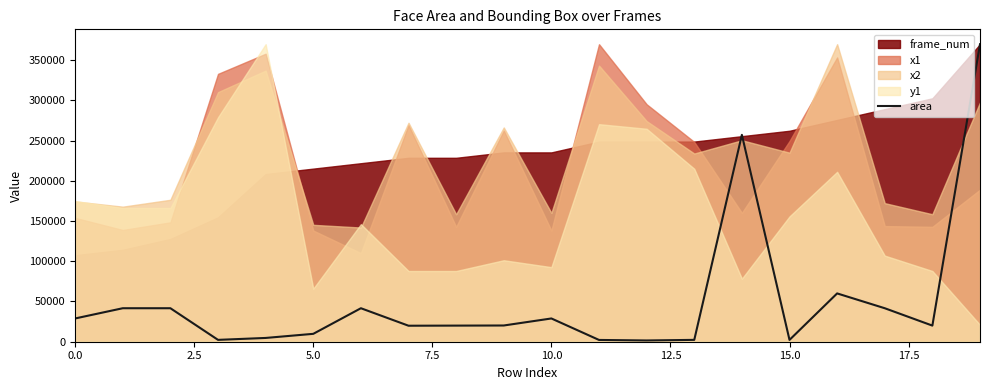

How many lines are shown in the chart?

1